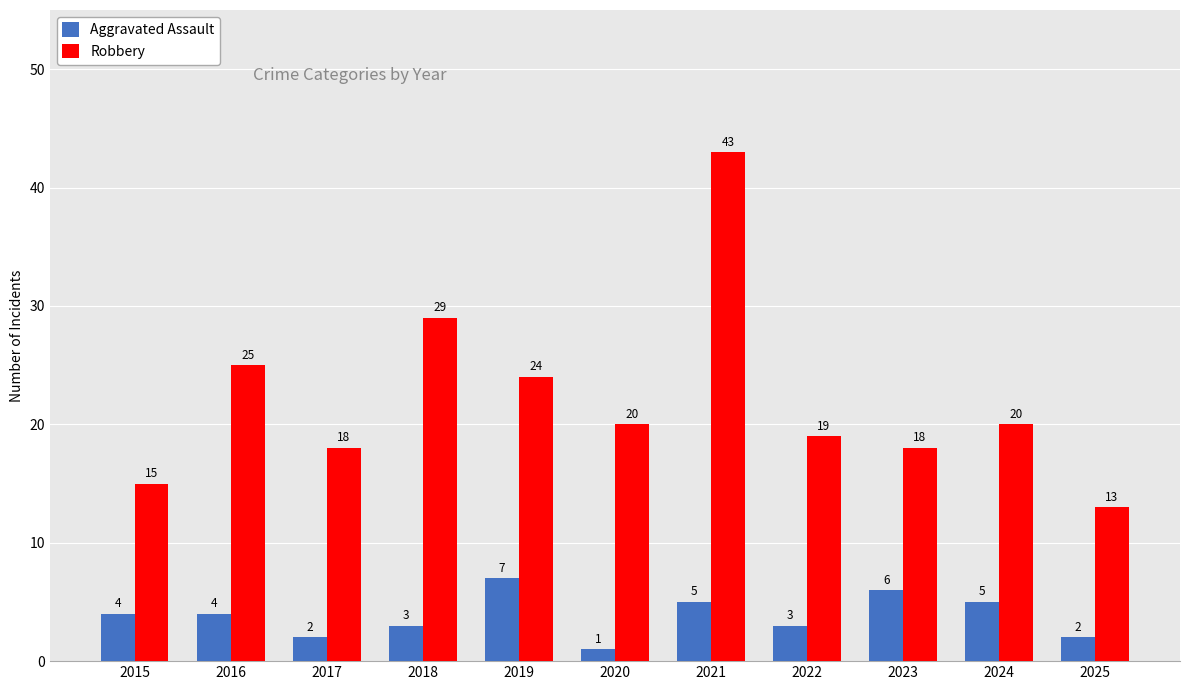

What is the sum of the Robbery values at 2015 and 2020?

35